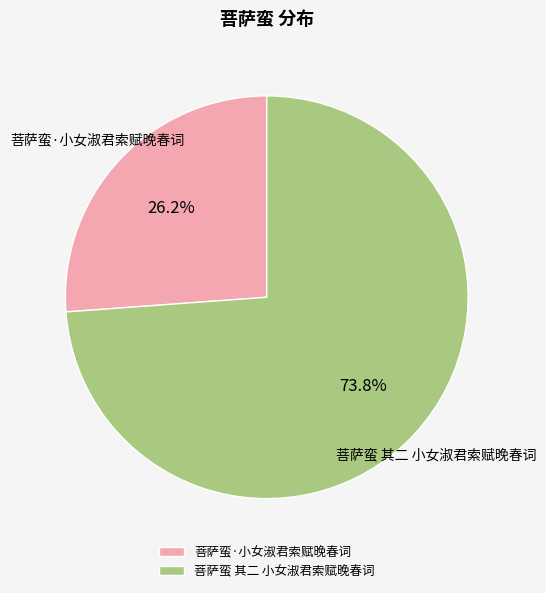

To the nearest percent, what is the average slice percentage?

50%